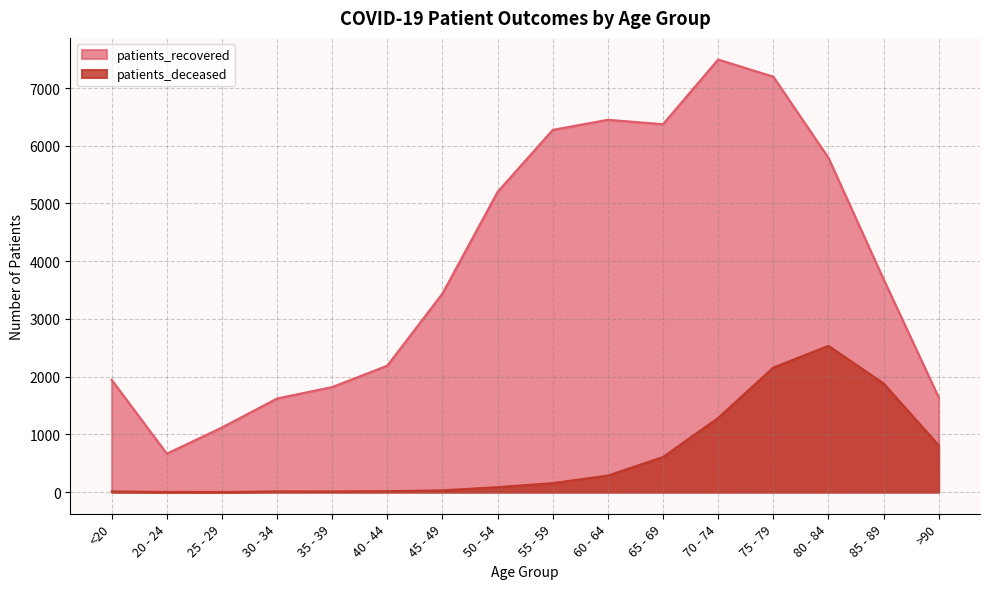

Read the patients_deceased value at 20 - 24.

3